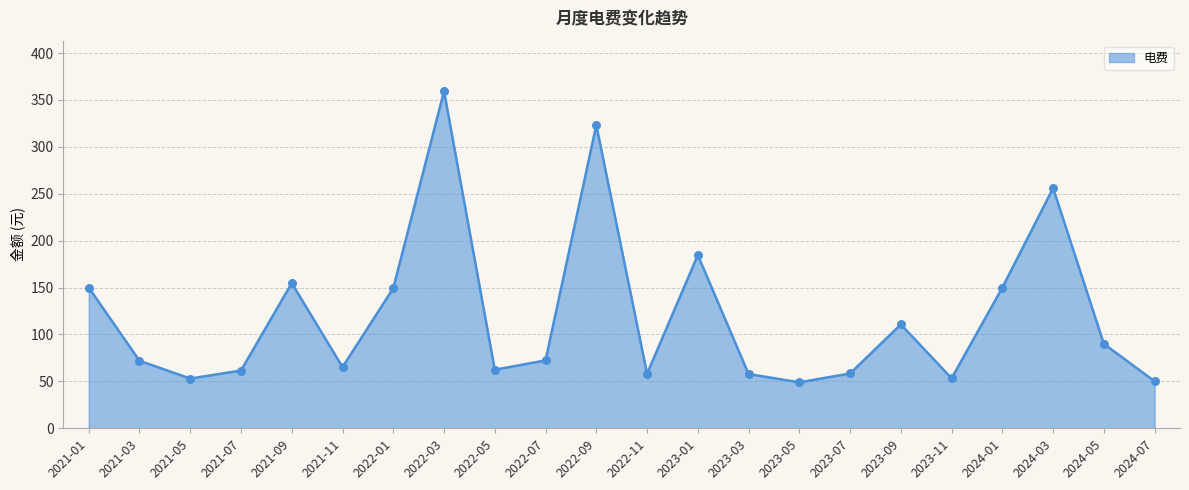

Between 2022-03 and 2021-11, which is larger?

2022-03